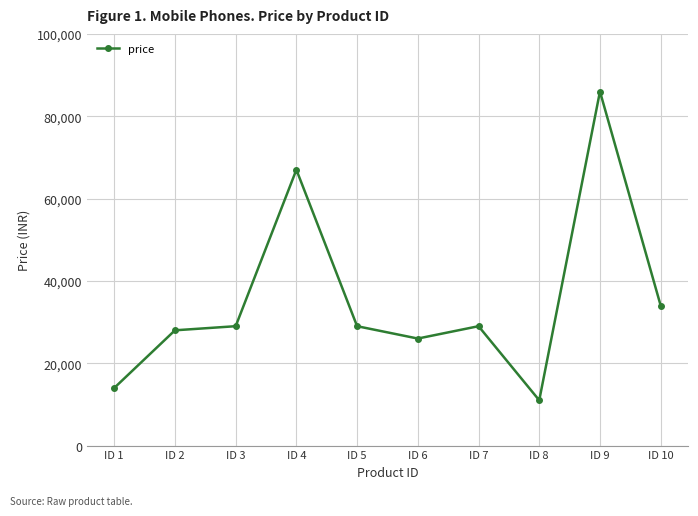

At which category does the data reach its first local peak?

ID 4